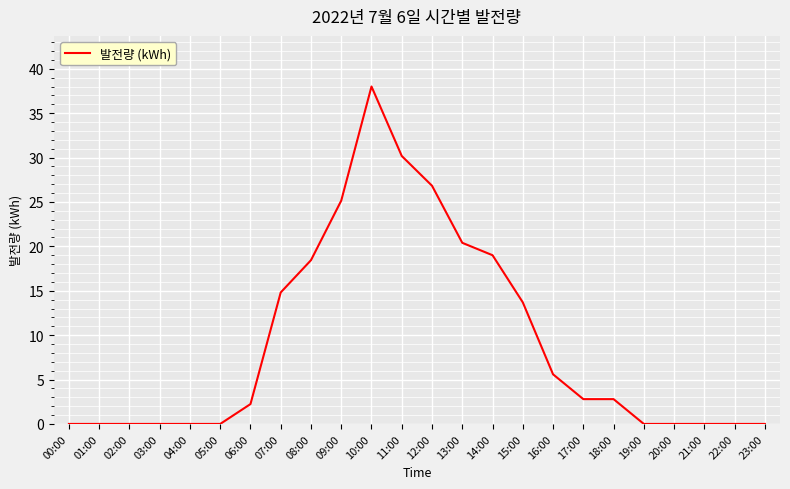

Is this an area chart (filled region under the line)?

No